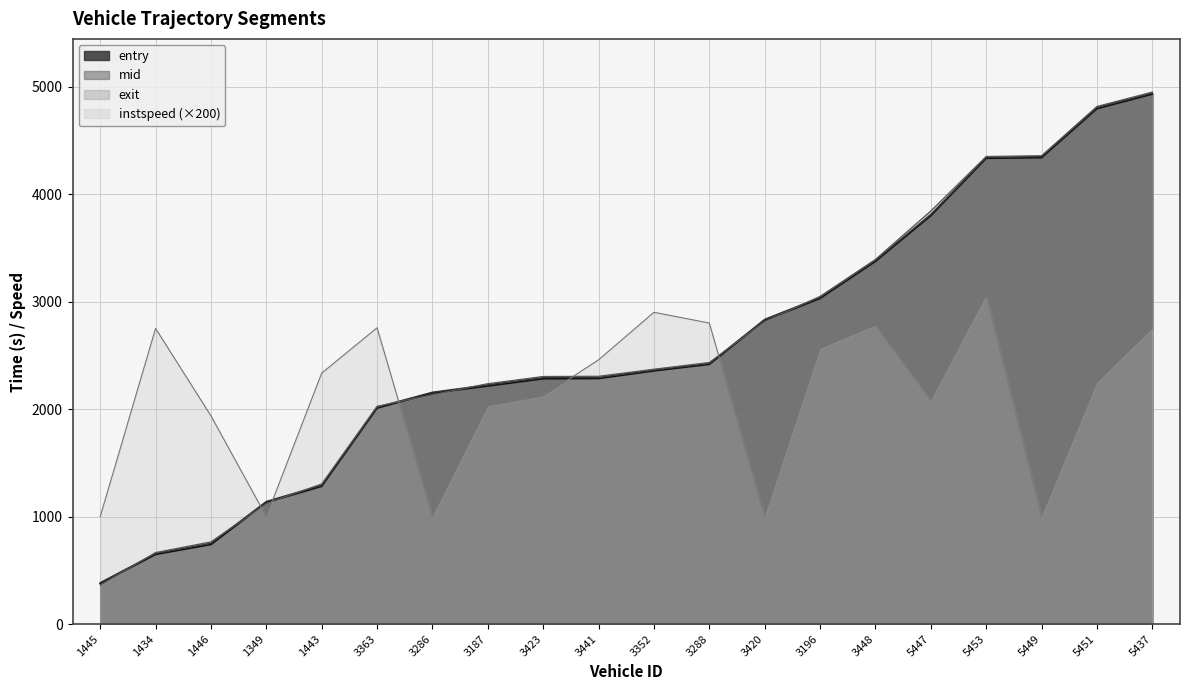

Rank the categories by exit value from highest to lowest.

5437, 5451, 5449, 5453, 5447, 3448, 3196, 3420, 3288, 3352, 3441, 3423, 3187, 3286, 3363, 1443, 1349, 1446, 1434, 1445